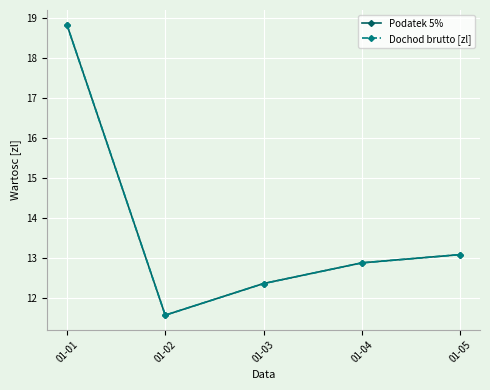

At which label is Podatek 5% closest to 15?

01-05